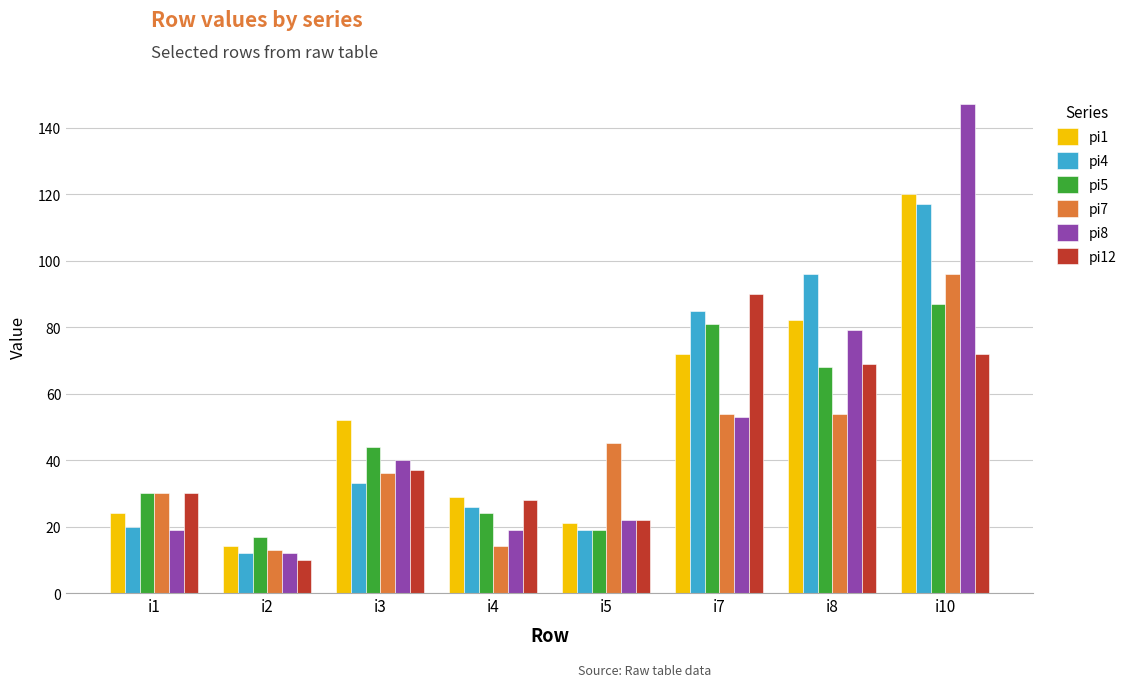

What are all the series names shown in the legend?

pi1, pi4, pi5, pi7, pi8, pi12